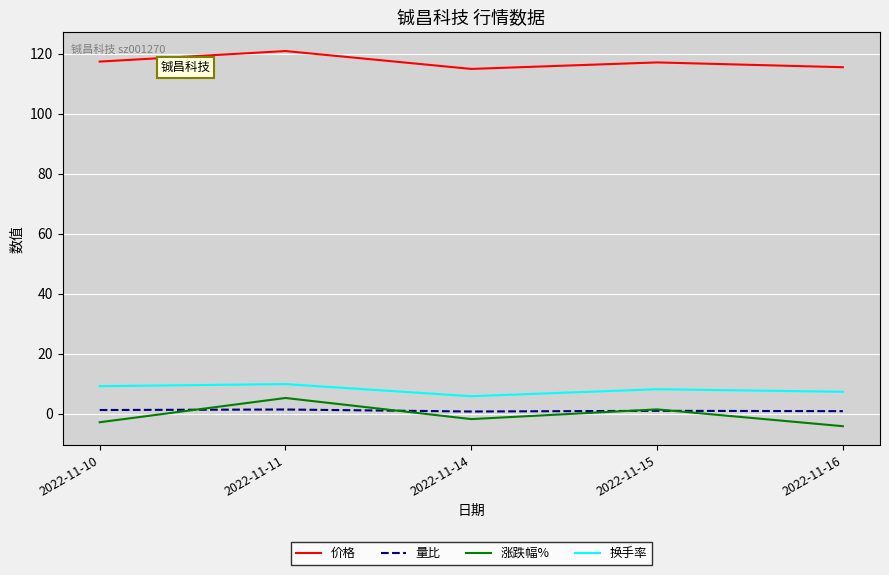

Rank the series at 2022-11-11 from highest to lowest value.

价格, 换手率, 涨跌幅%, 量比